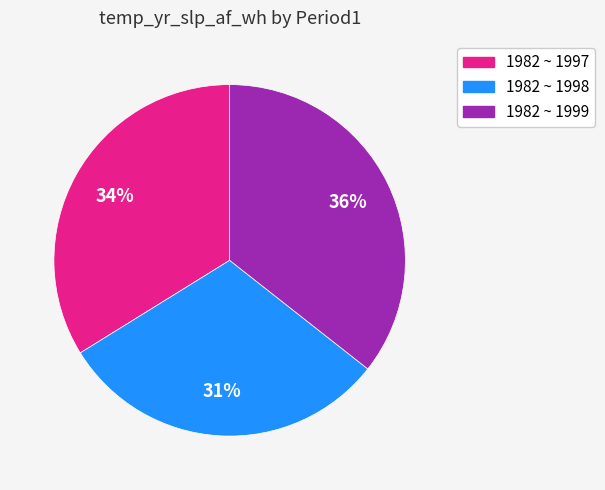

Is the sum of 1982 ~ 1997 and 1982 ~ 1998 greater than half?

Yes